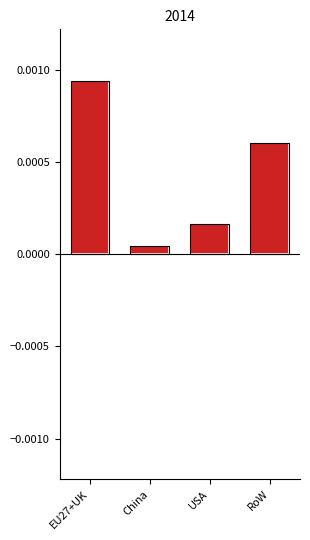

Between RoW and China, which is larger?

RoW